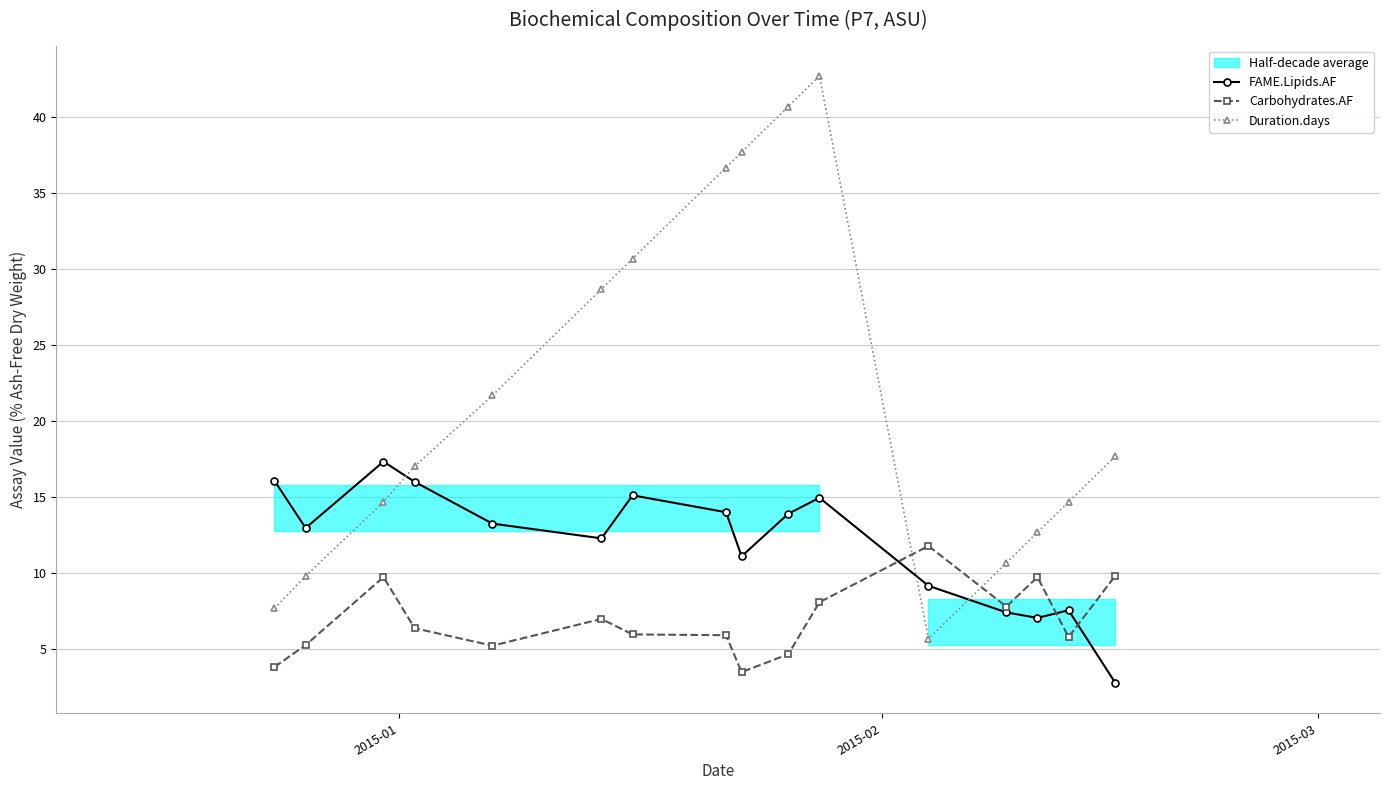

How many interior local peaks does the Duration.days series have?

1